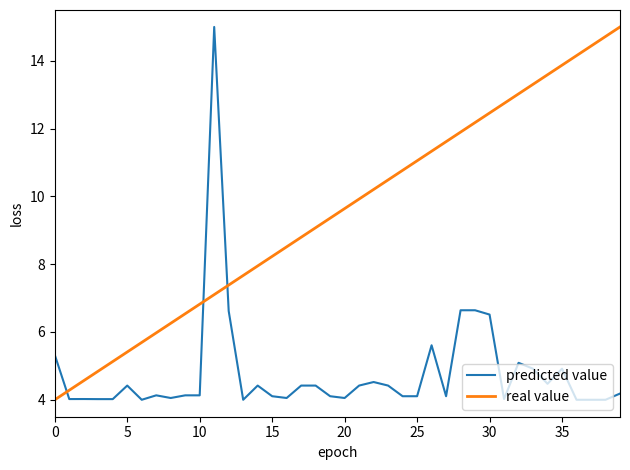

What is the smallest value displayed?

4.0